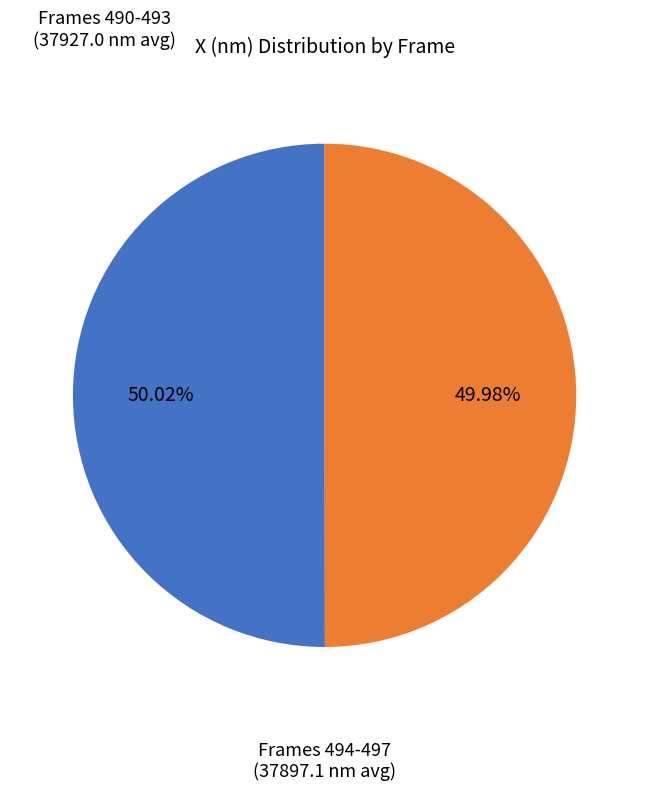

Does any single category account for the majority?

Yes